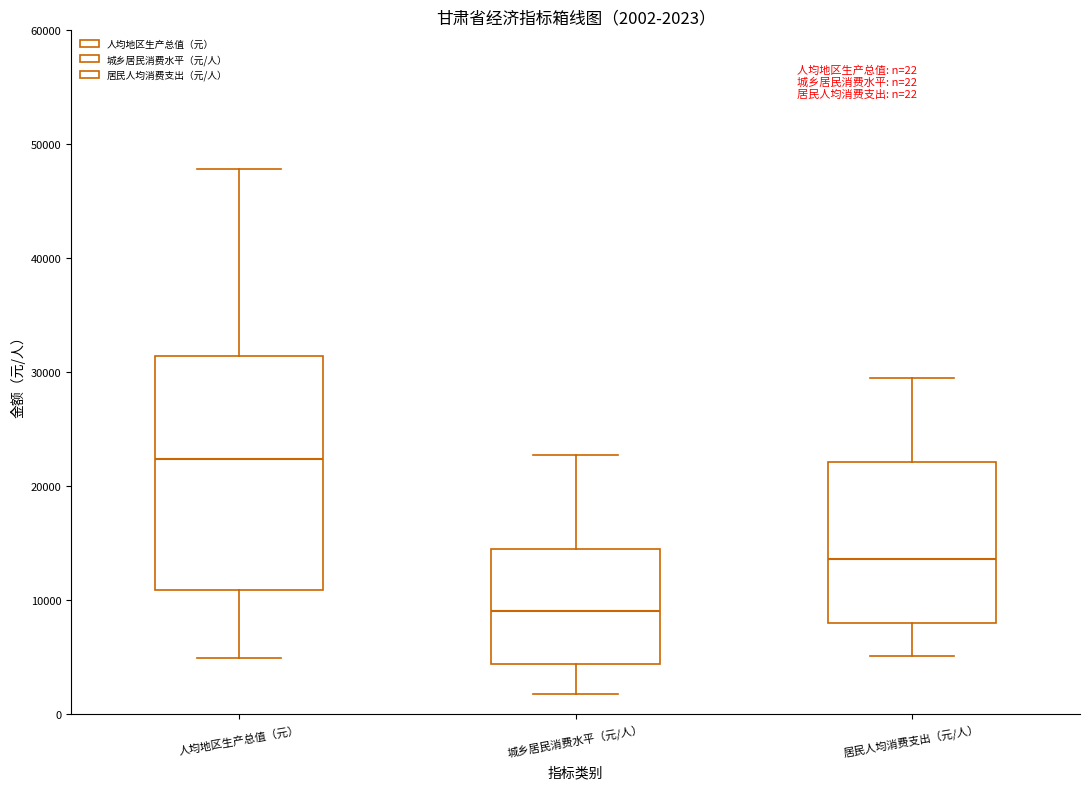

Which box's median line is the highest?

人均地区生产总值（元）